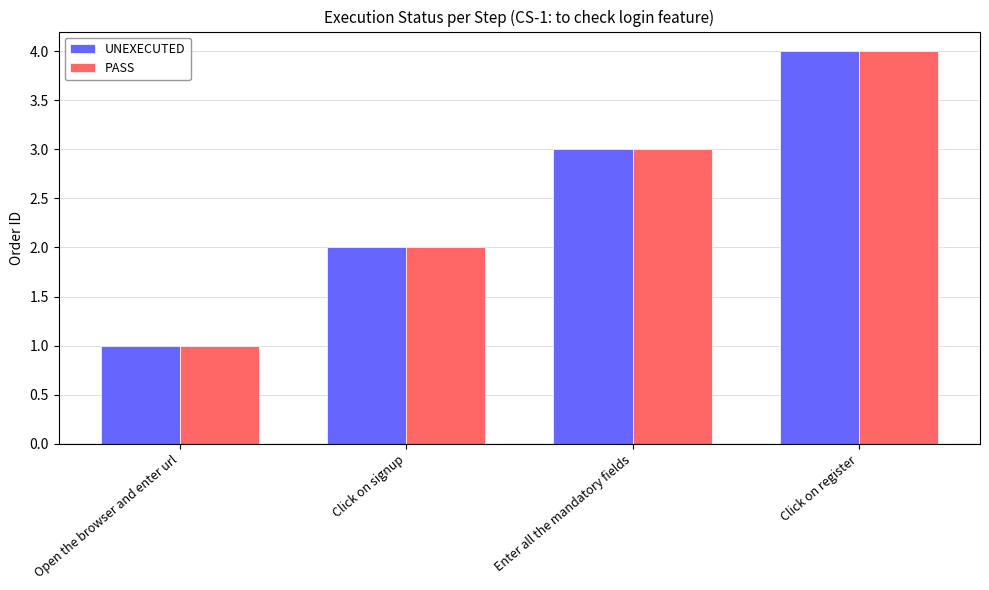

Does the chart contain stacked bars?

No